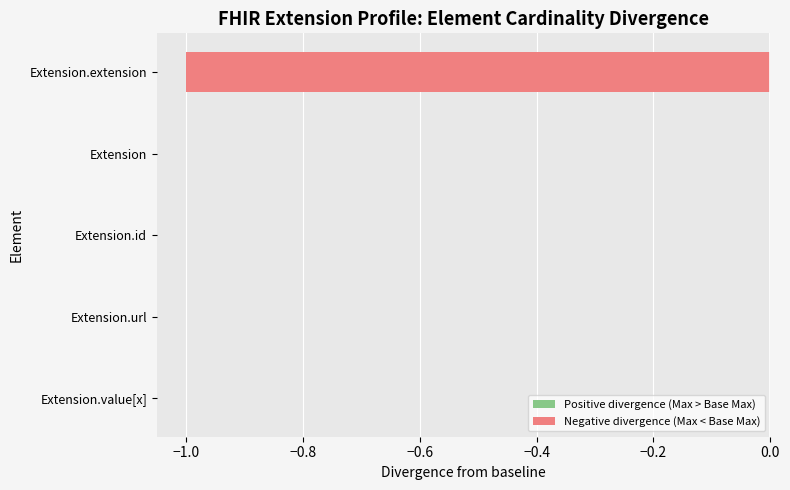

Reading top to bottom, what are all the values shown in this chart?

Extension.extension=-1	Extension=0	Extension.id=0	Extension.url=0	Extension.value[x]=0